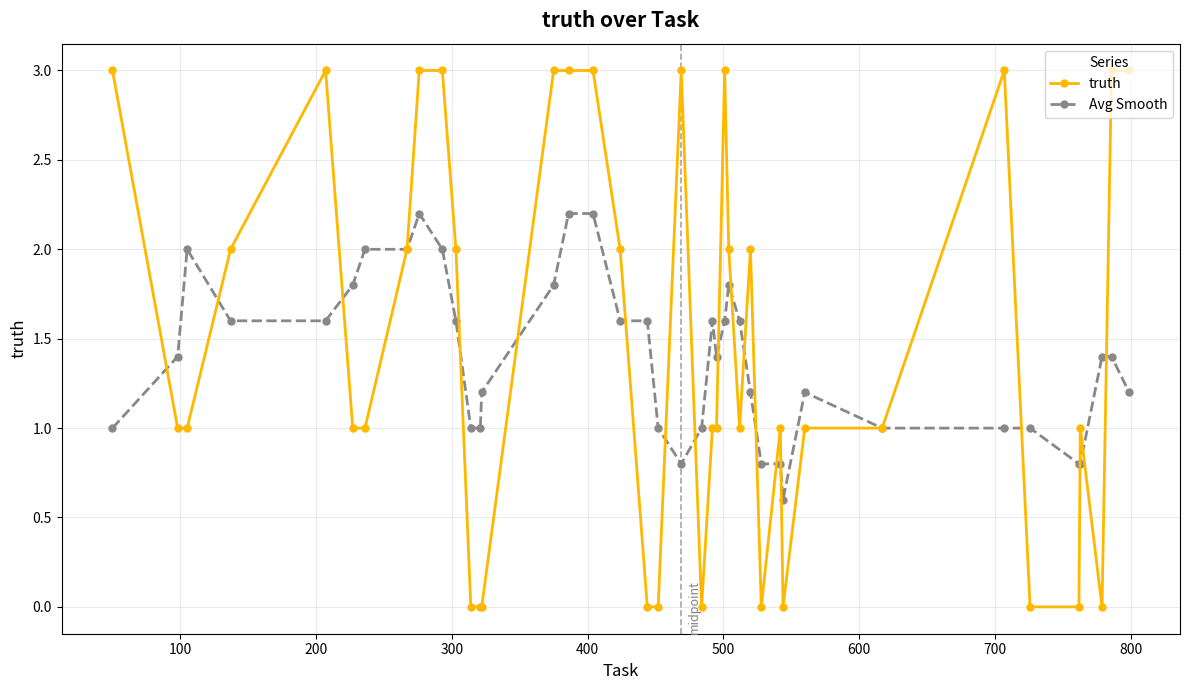

What is the lowest value of the Avg Smooth series?

0.6